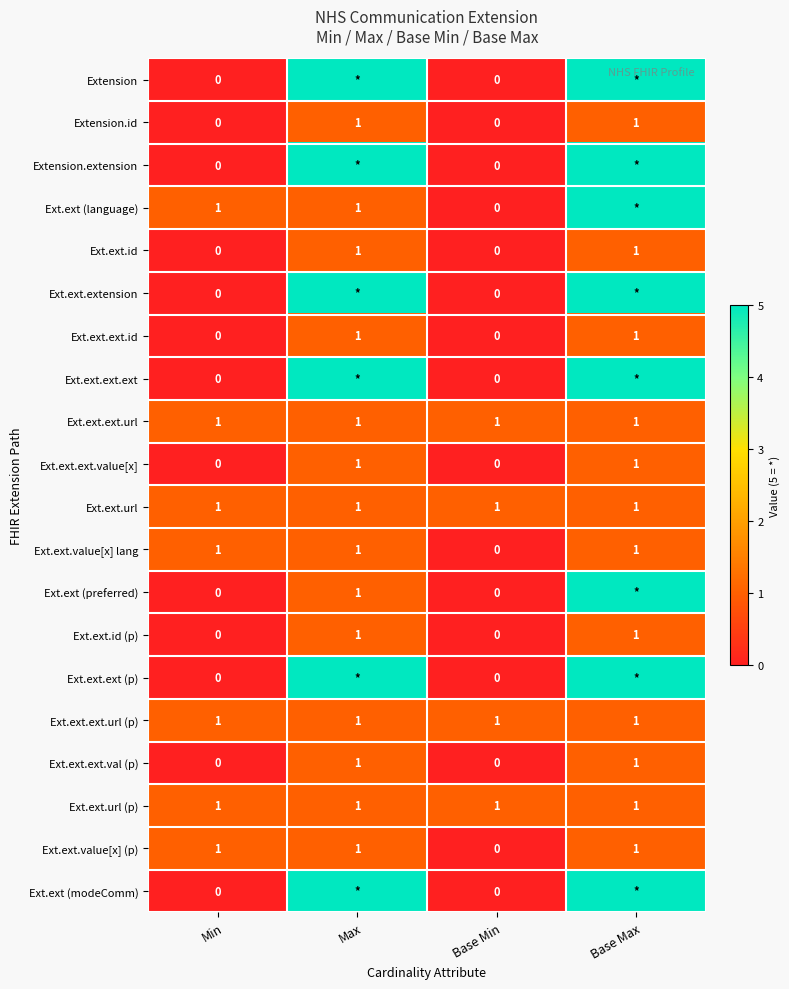

What is the difference between the highest and lowest values at Max?

4